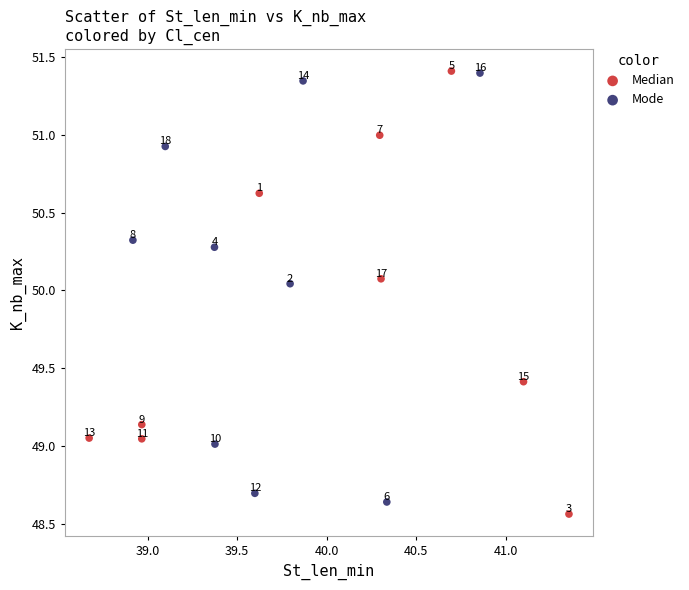

Which series reaches the minimum Y coordinate?

Median